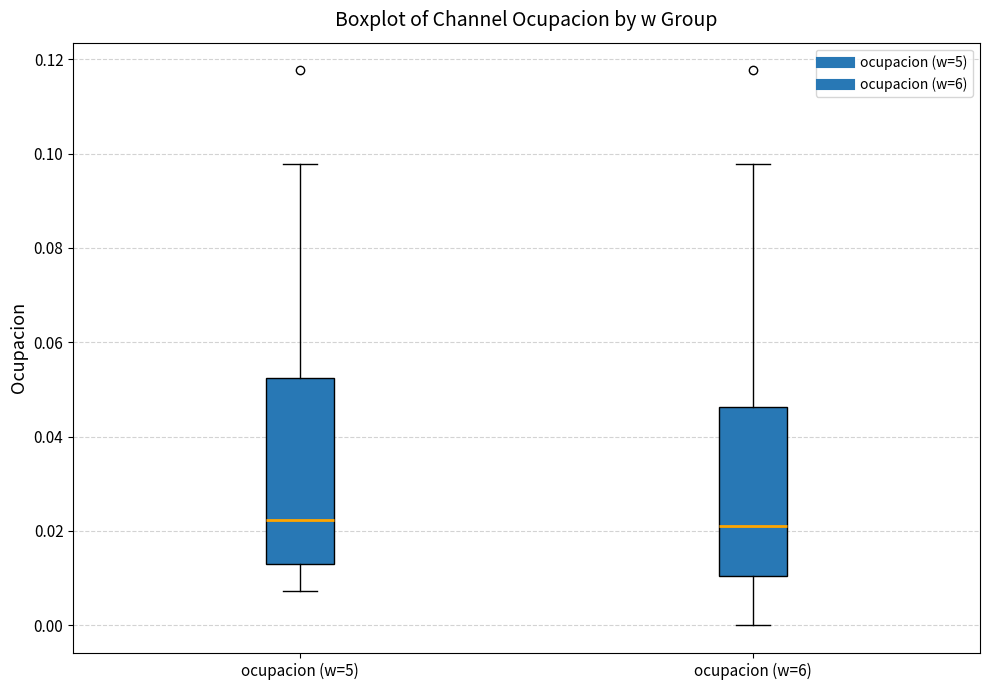

Where does the upper whisker of the box for ocupacion (w=6) end on the y-axis? The values are not printed on the chart, so give them approximately, as read against the axis.

0.098